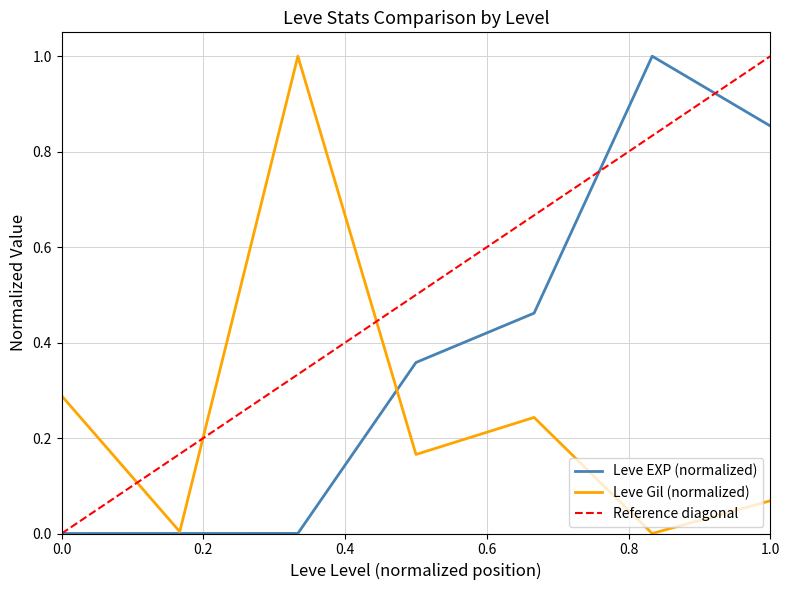

At how many categories does at least one series exceed 0?

7